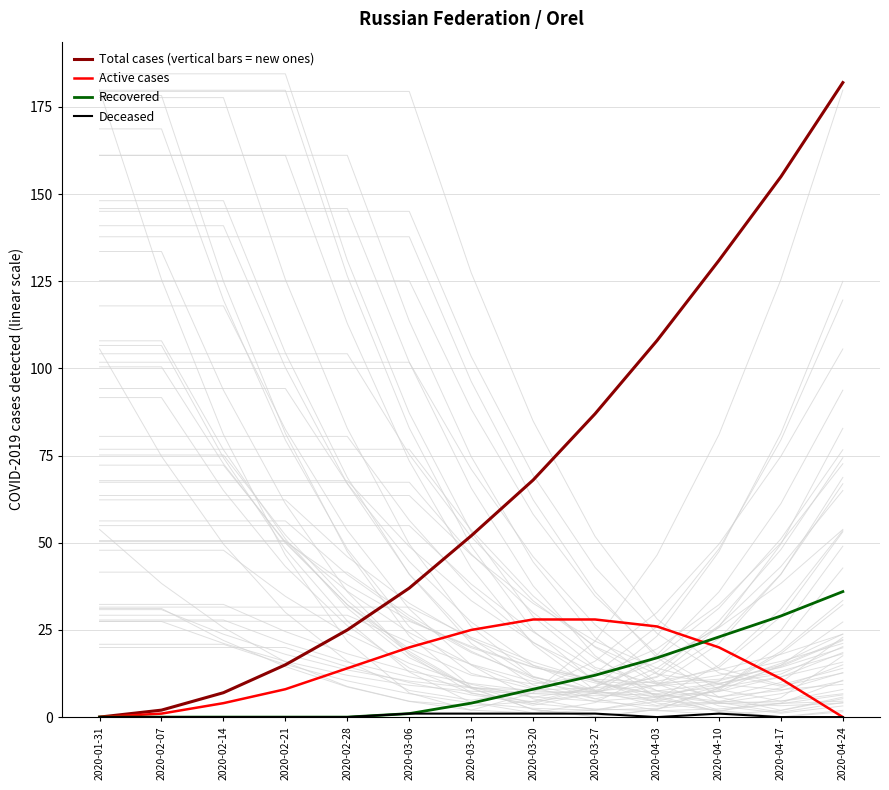

True or false: Recovered has a value of 0 at 2020-01-31.

True